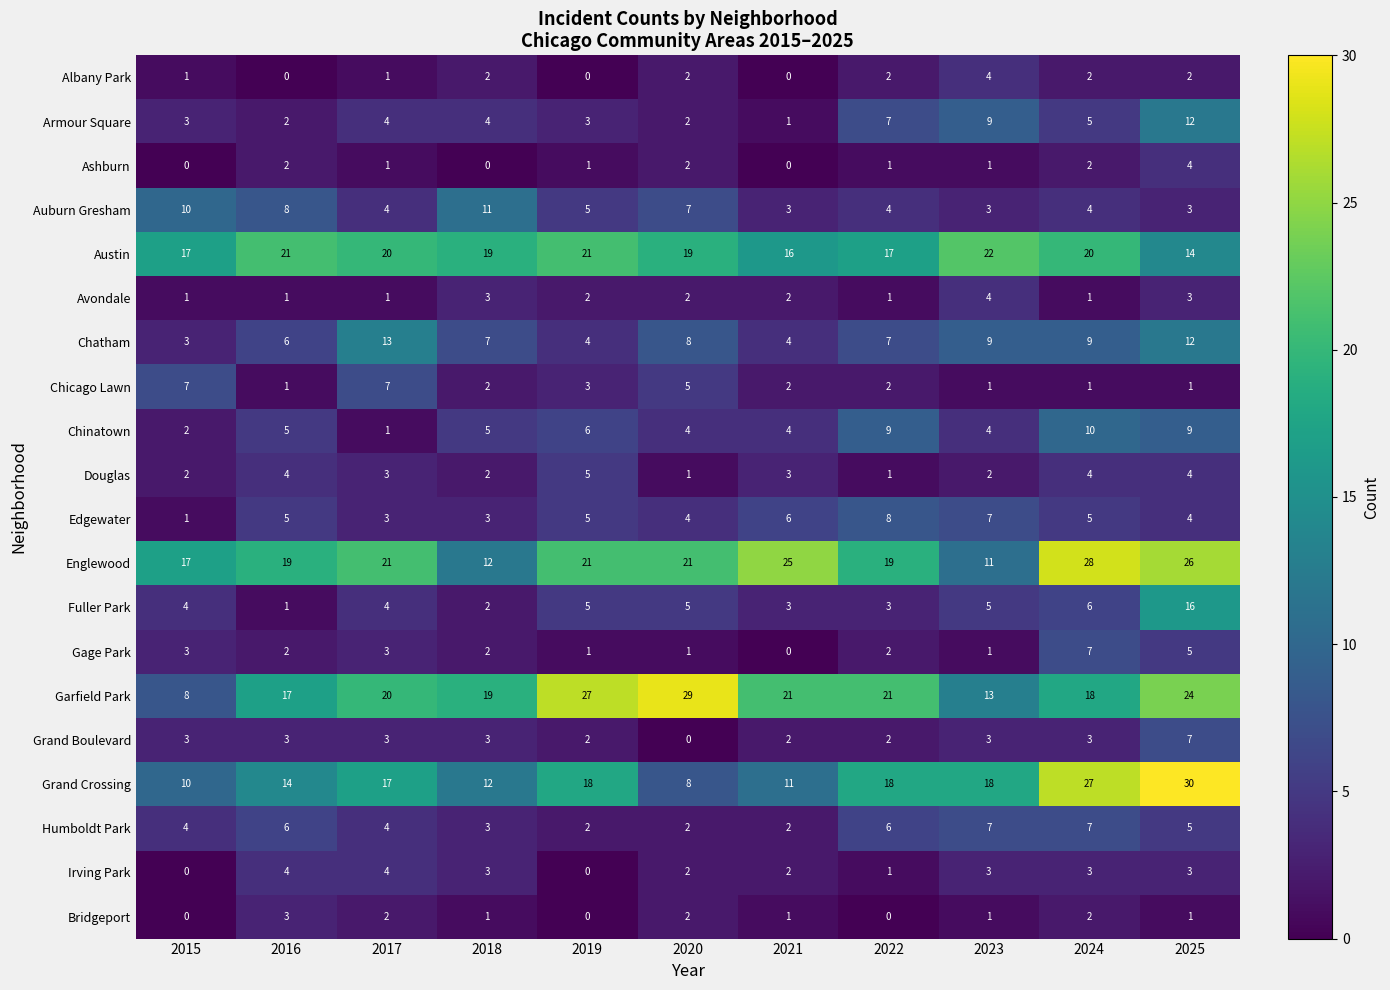

What is the difference between the highest and lowest values at 2024?

27